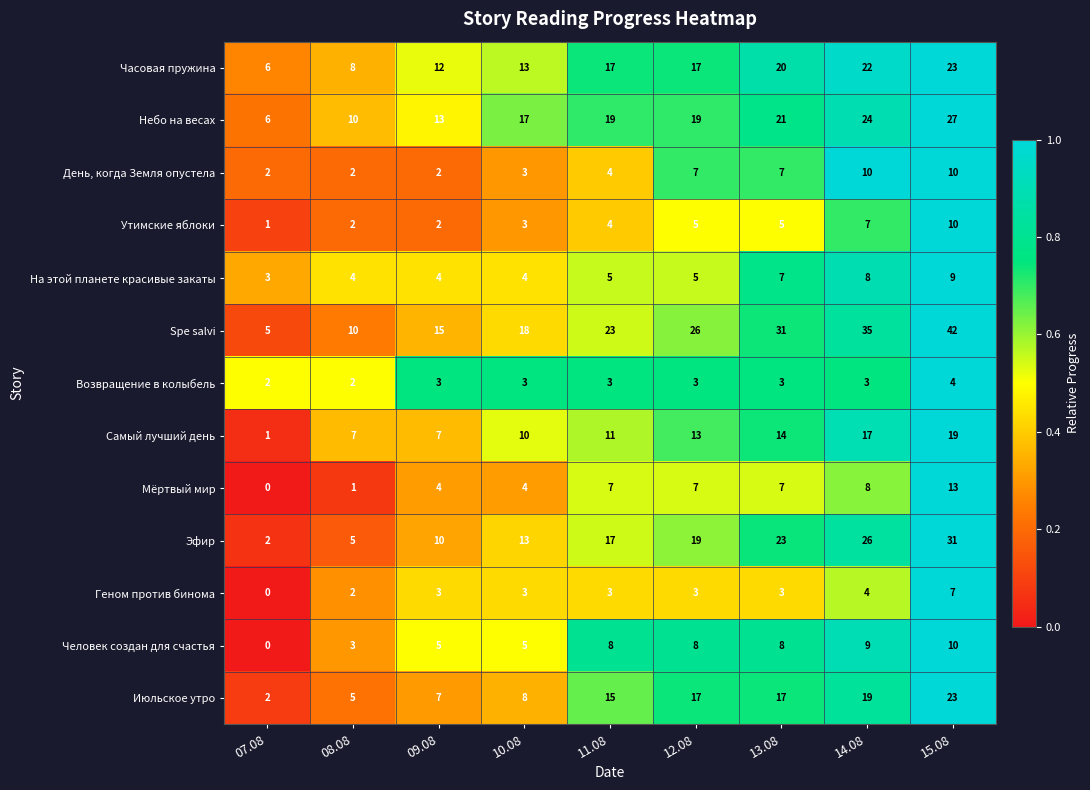

Which series changed the most between 09.08 and 13.08?

Spe salvi